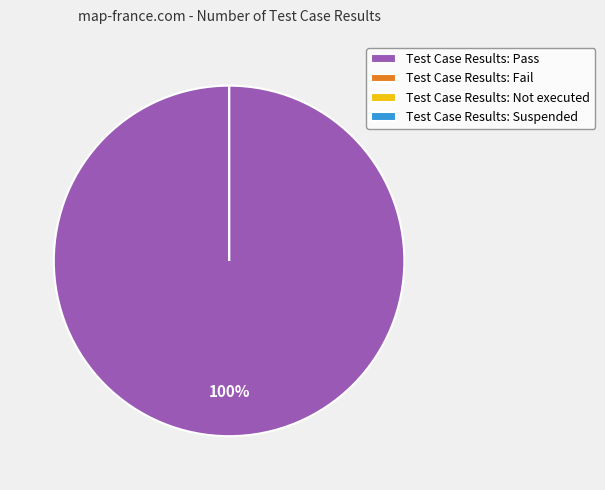

Does any single category account for the majority?

Yes